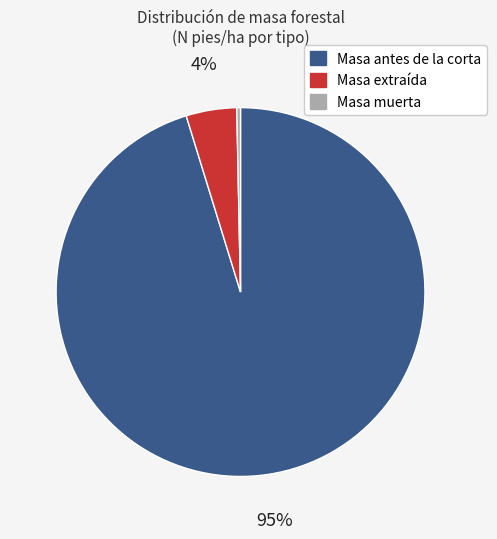

Is the sum of Masa antes de la corta and Masa extraída greater than half?

Yes